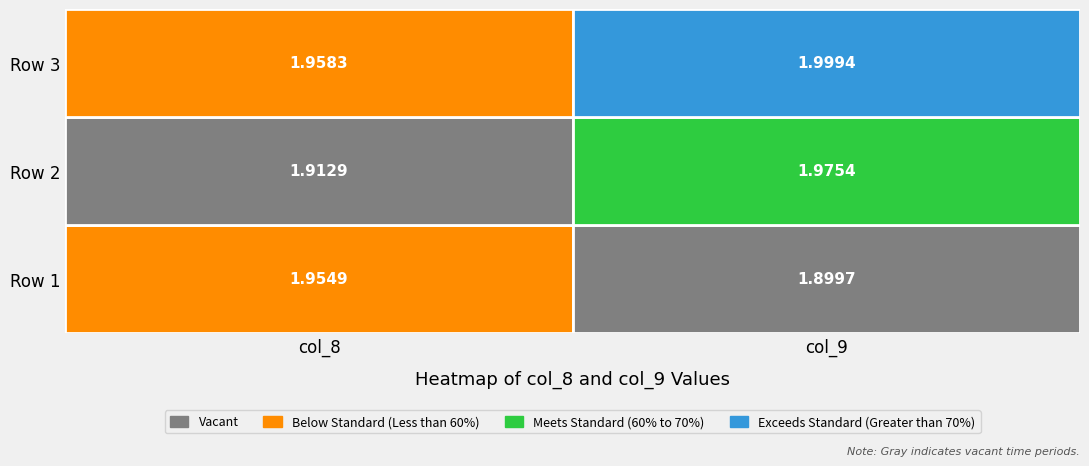

How many categories are shown in the chart?

2